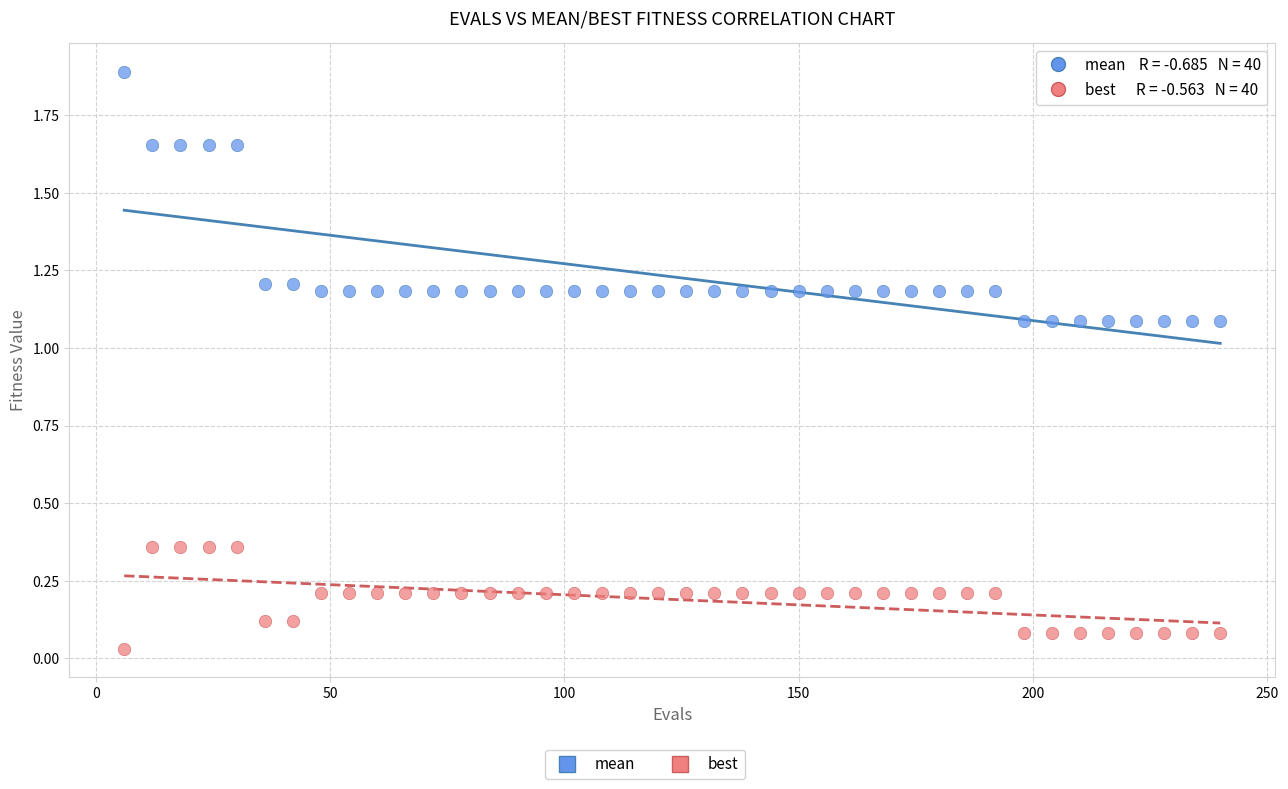

Which series reaches the minimum Y coordinate?

best